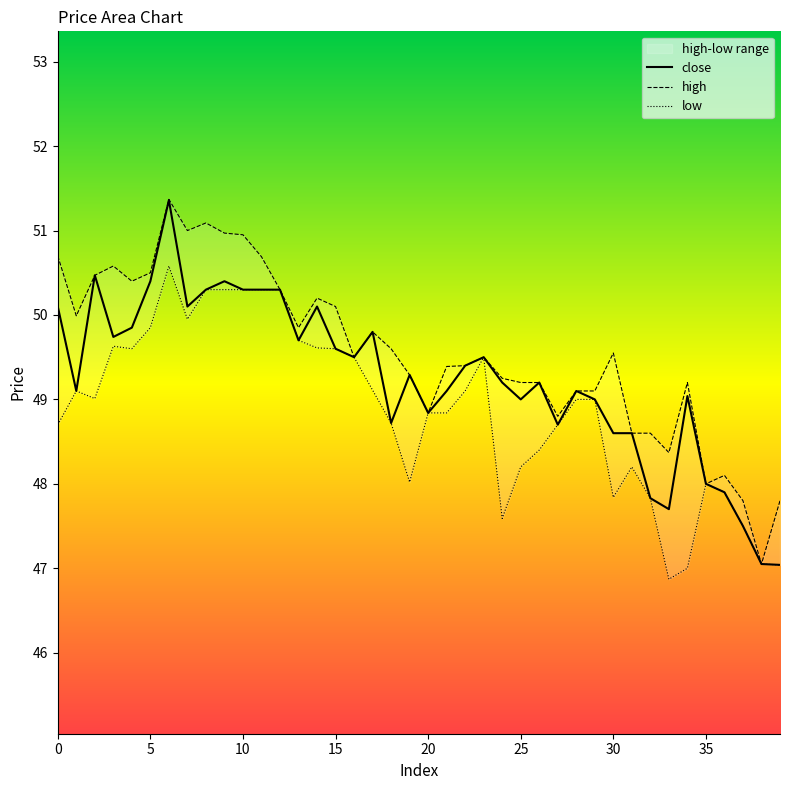

What is the value of the high point at the 35th from the left?

49.2